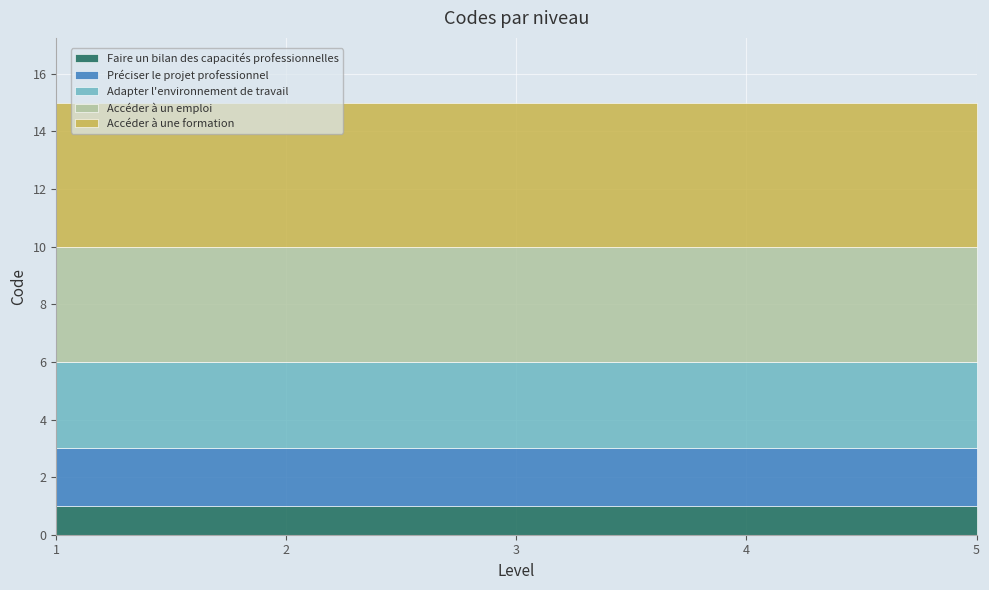

What is the value of the Accéder à une formation point at the 1st from the left?

5